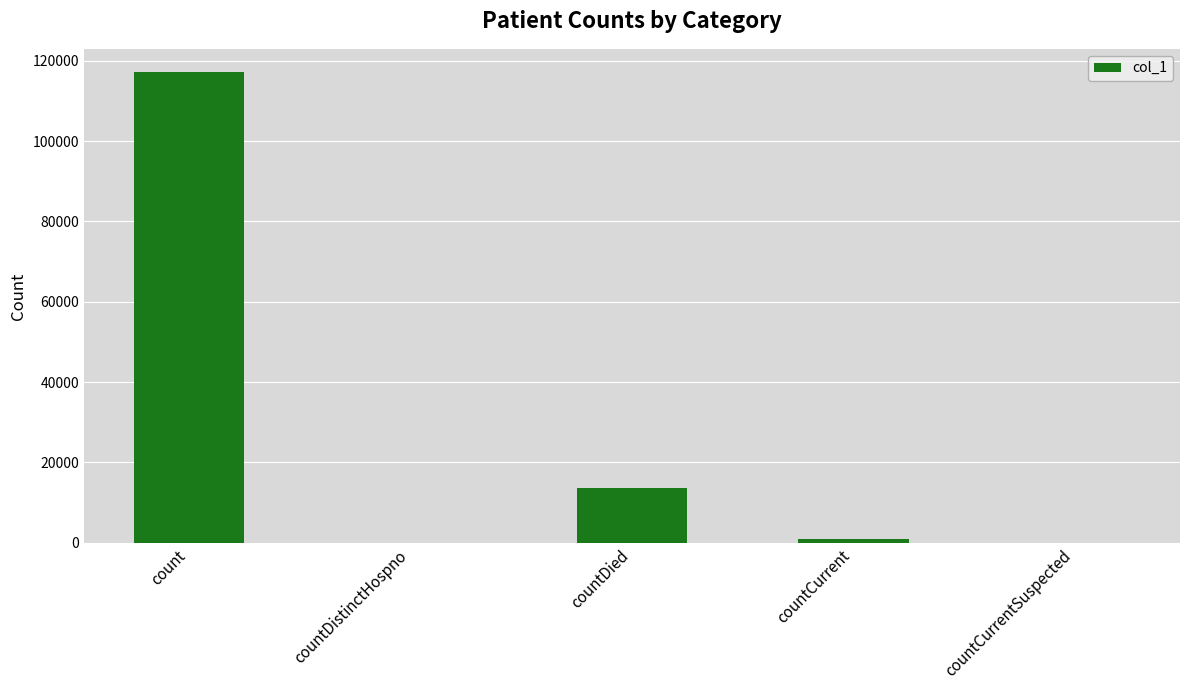

Reading left to right, what are all the values shown in this chart?

count=117095	countDistinctHospno=0	countDied=13537	countCurrent=827	countCurrentSuspected=0